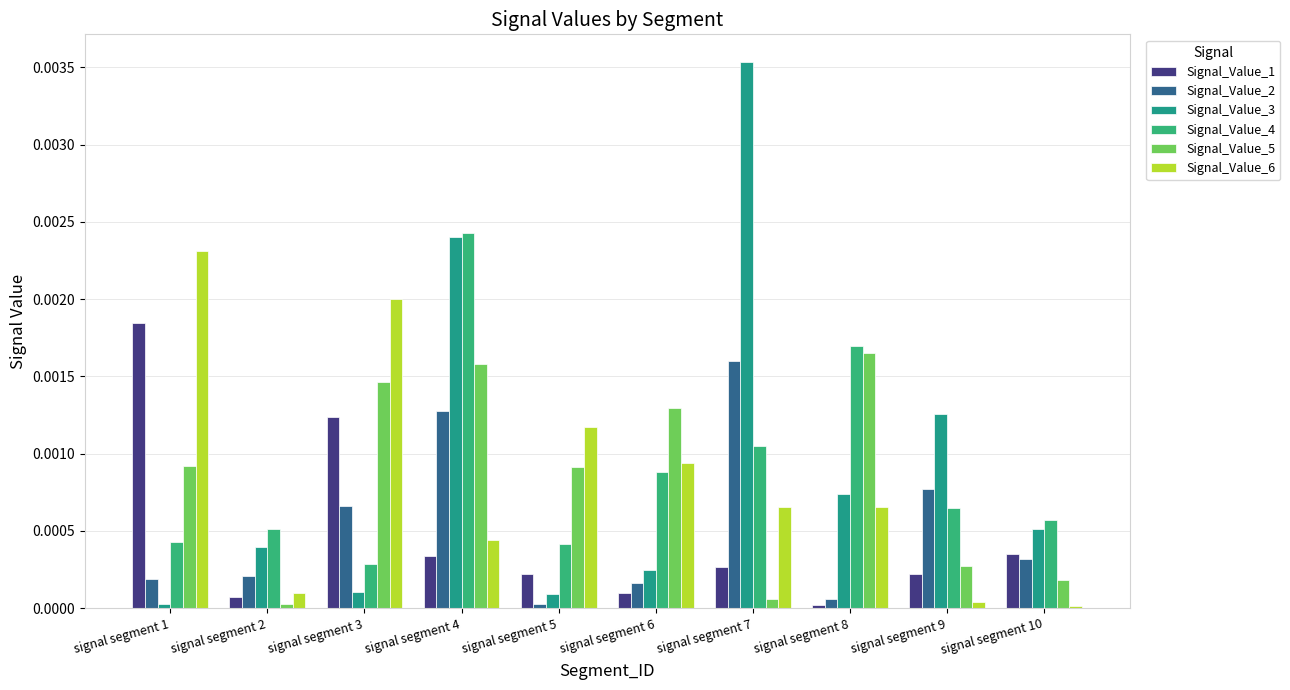

Does the chart contain stacked bars?

No